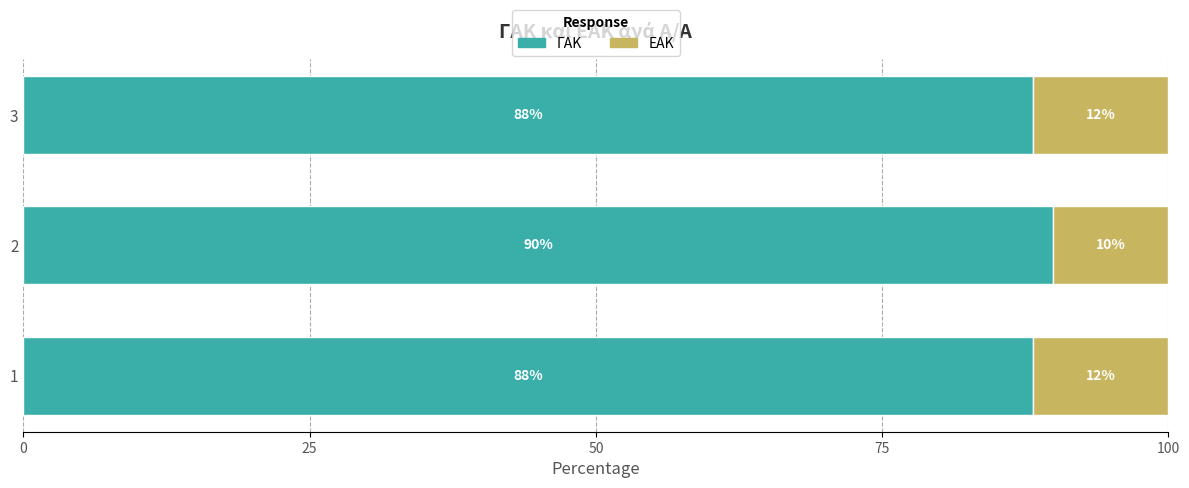

What is the total value across all series at 3?

100.0